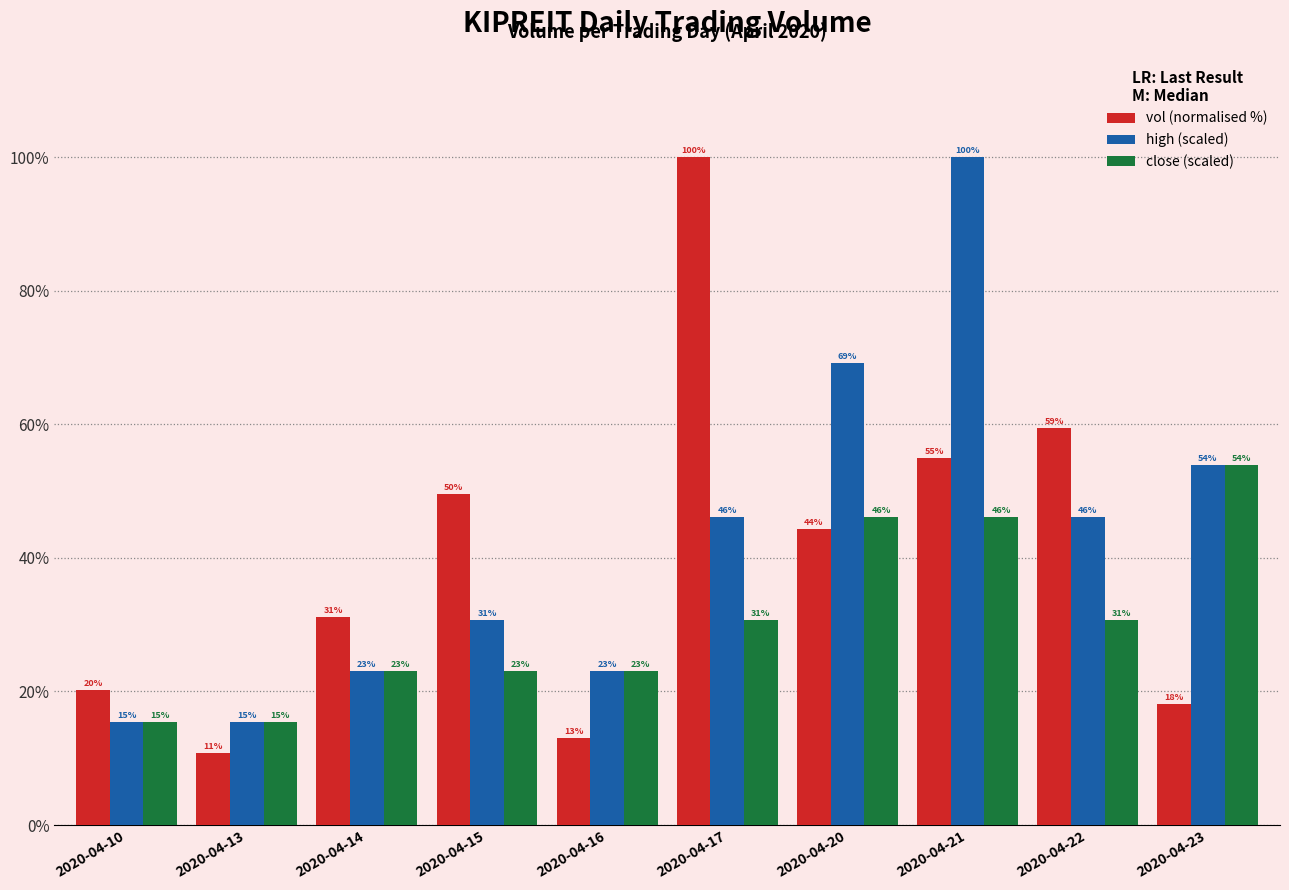

Which category has the highest value in the vol (normalised %) series?

2020-04-17